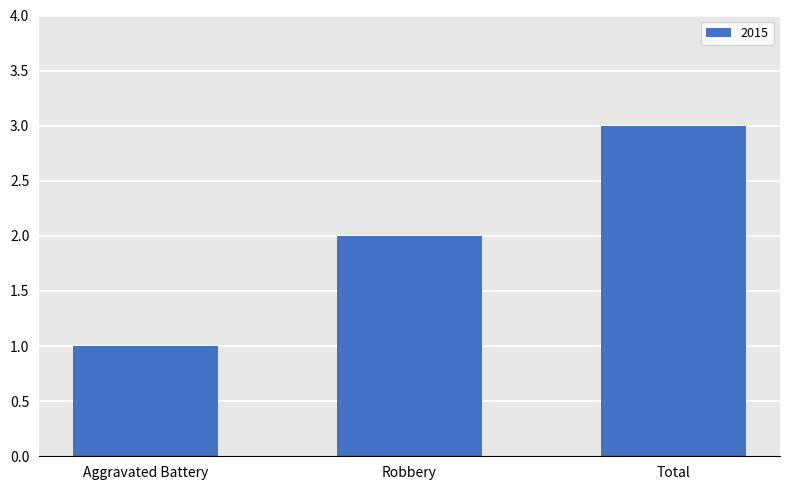

At which label is the value closest to 2?

Robbery